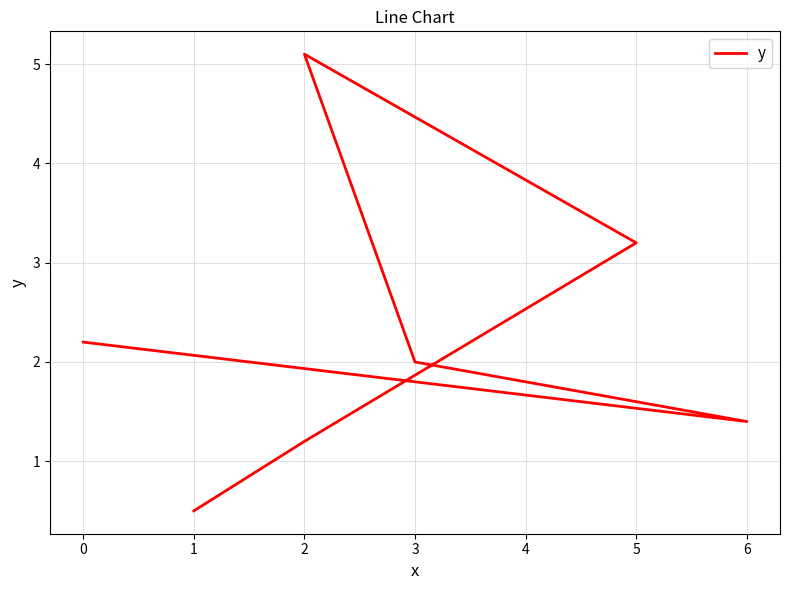

What is the sum of all values?

15.6